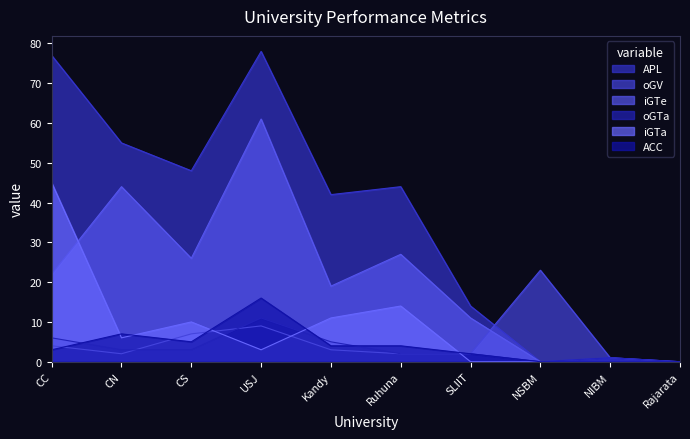

At which label is oGTa closest to 5?

Kandy